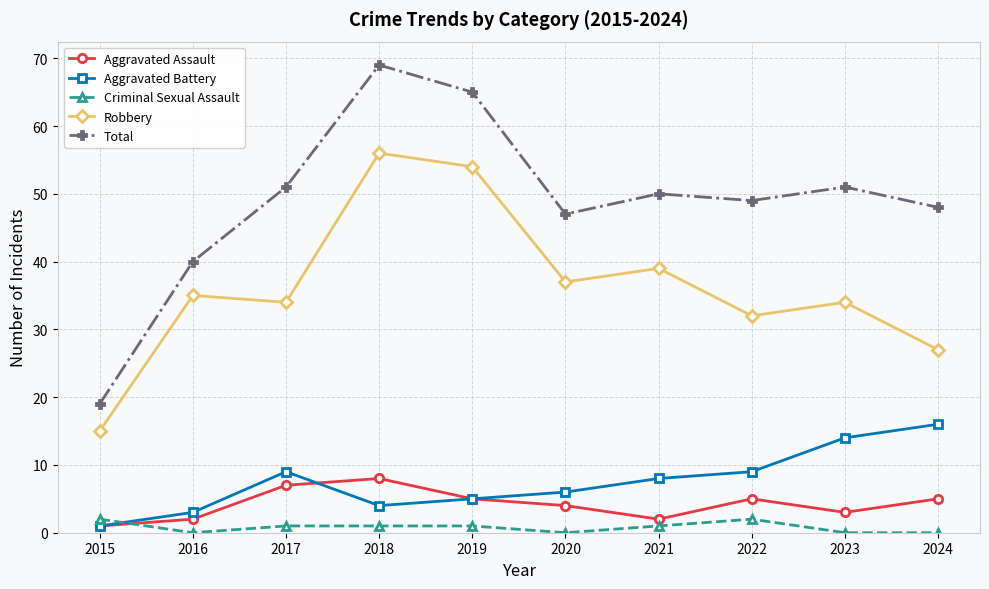

Which series has the largest range (max minus min)?

Total